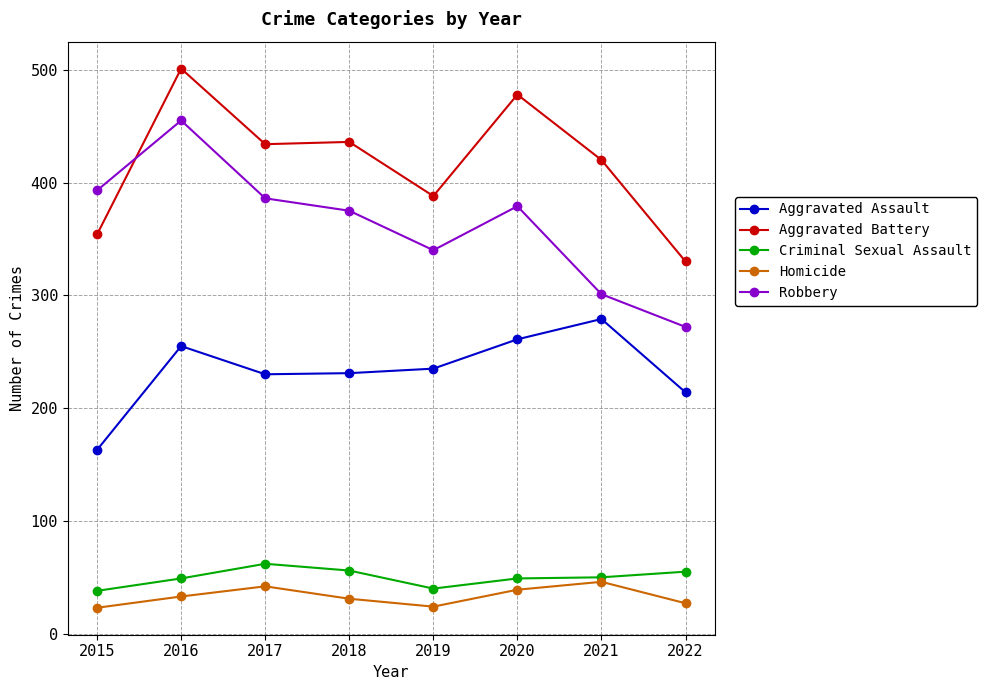

At which label does Aggravated Battery first exceed 434?

2016